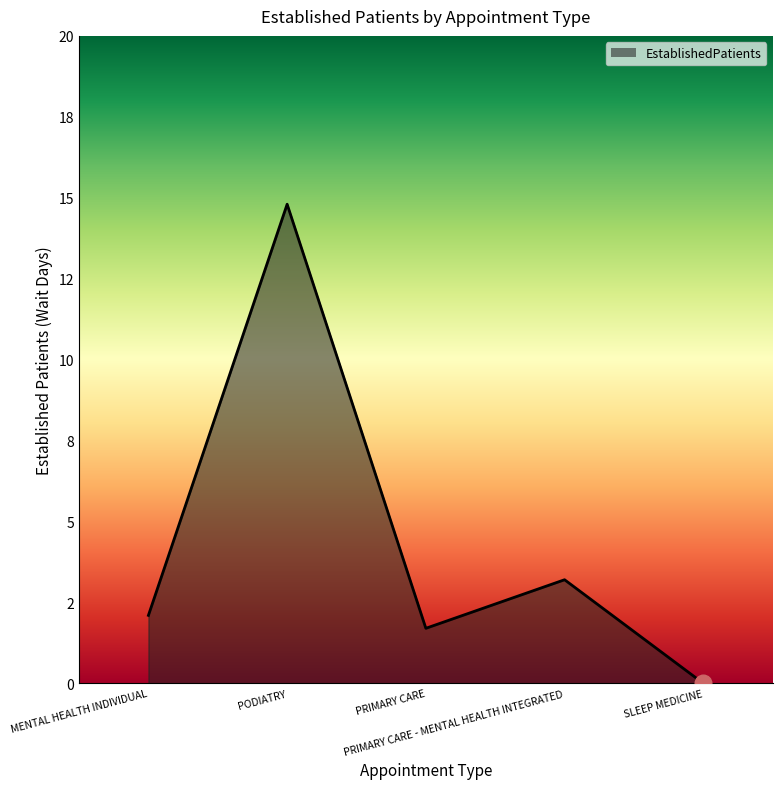

Does the chart display data point markers on the line(s)?

No